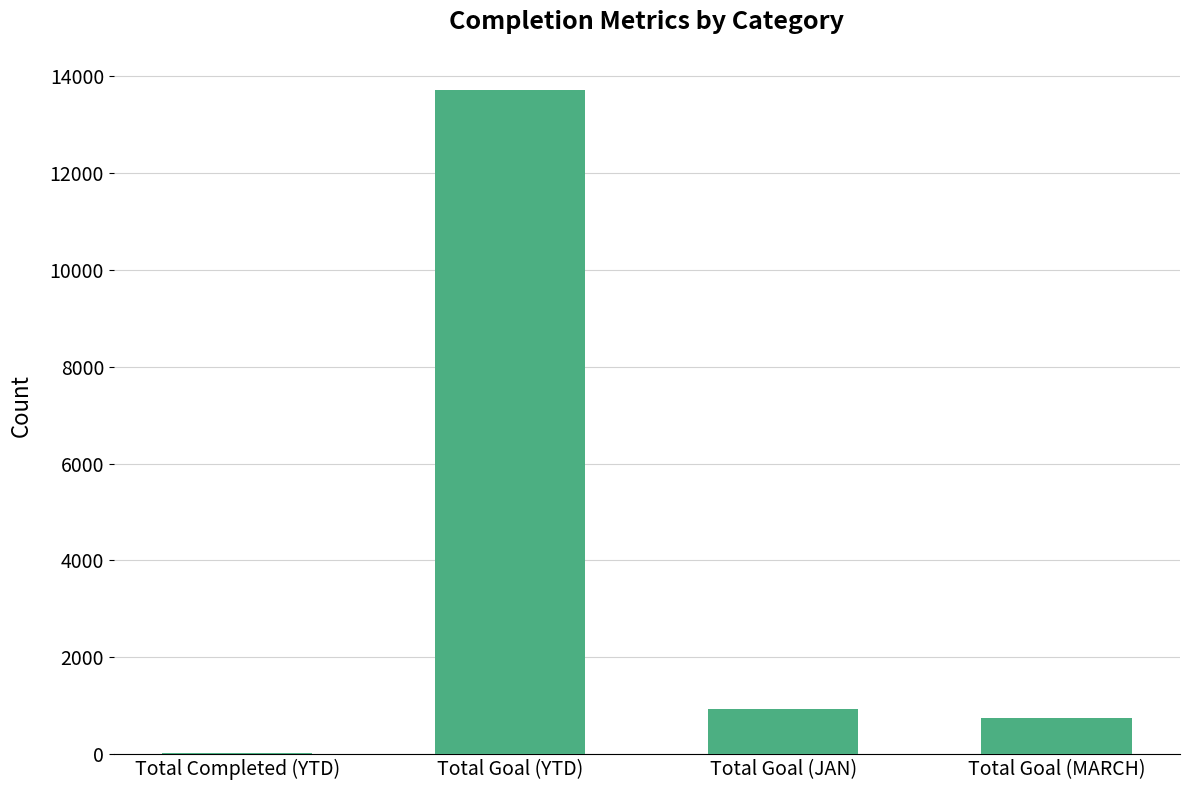

Reading left to right, extract all data points from this chart.

23	13721	921	753